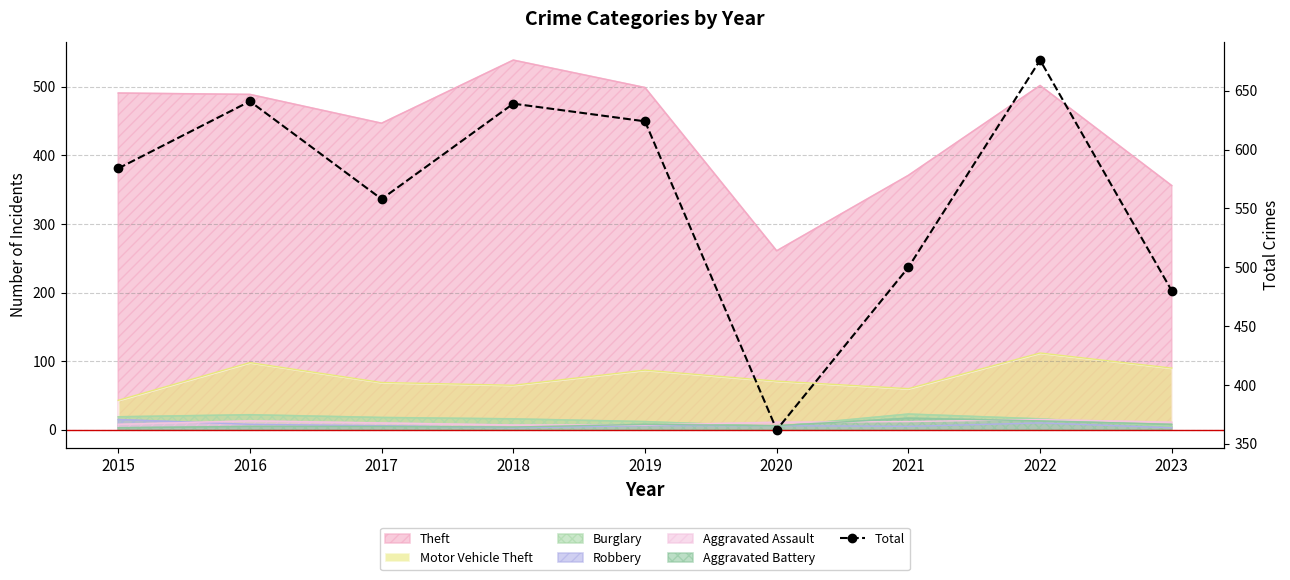

List the labels in order of value, smallest first.

2020, 2023, 2021, 2017, 2015, 2019, 2018, 2016, 2022